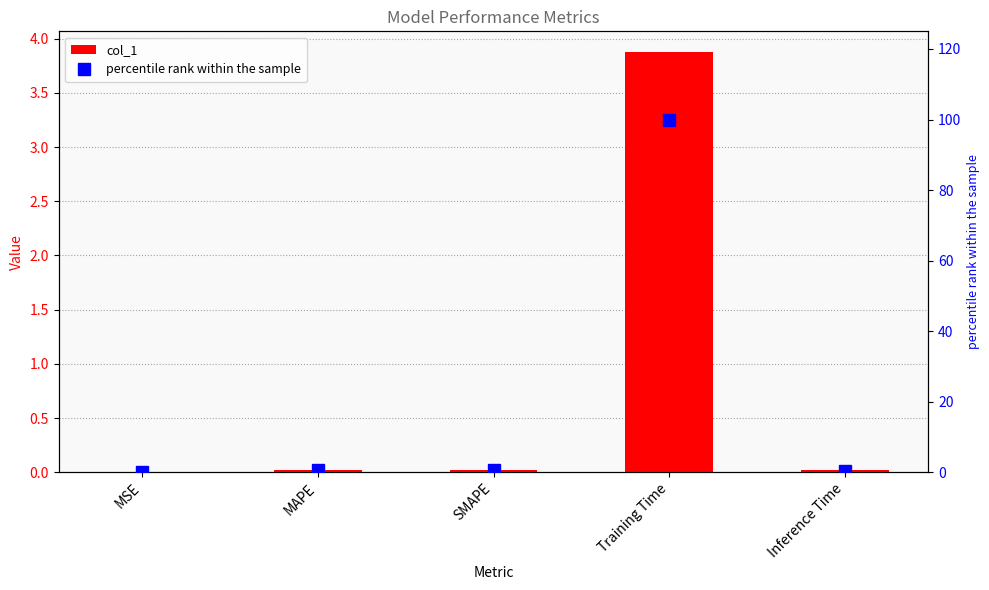

Reading left to right, list all the values displayed in this chart.

col_1: 0.0	0.0	0.0	3.9	0.0
percentile rank within the sample: 0.0	0.5	0.5	100.0	0.5